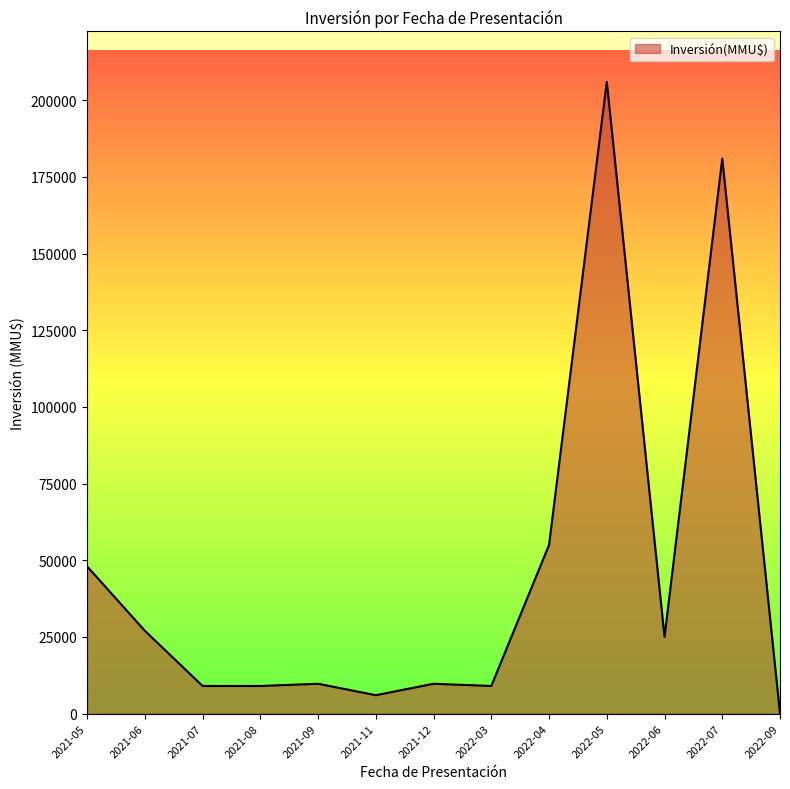

What is the difference between the maximum and minimum values?

205930